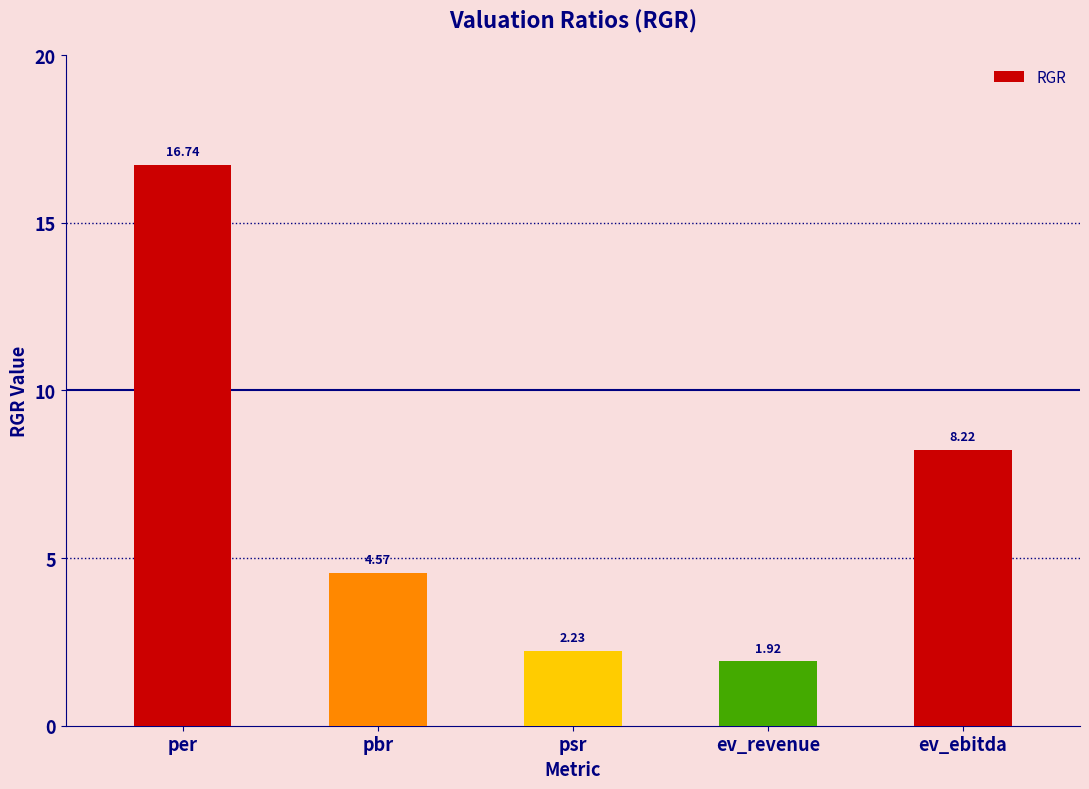

Between ev_ebitda and psr, which is larger?

ev_ebitda